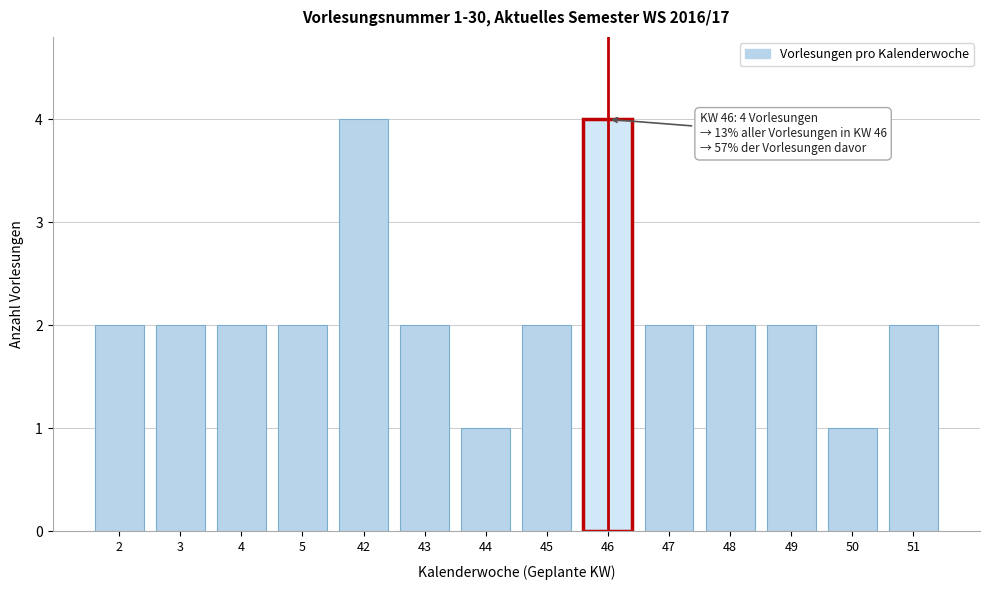

Reading left to right, transcribe all the data shown in this chart.

2=2	3=2	4=2	5=2	42=4	43=2	44=1	45=2	46=4	47=2	48=2	49=2	50=1	51=2